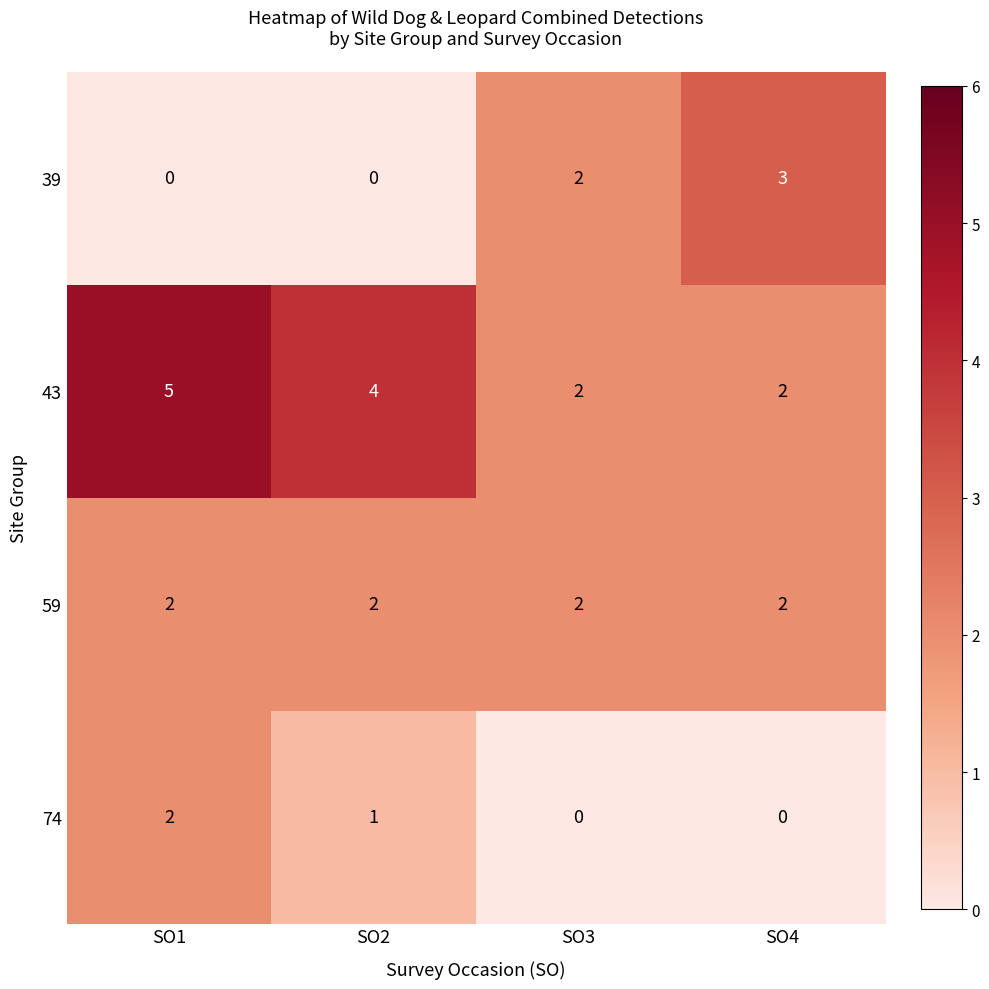

List the series in order of their overall mean, lowest first.

74, 39, 59, 43